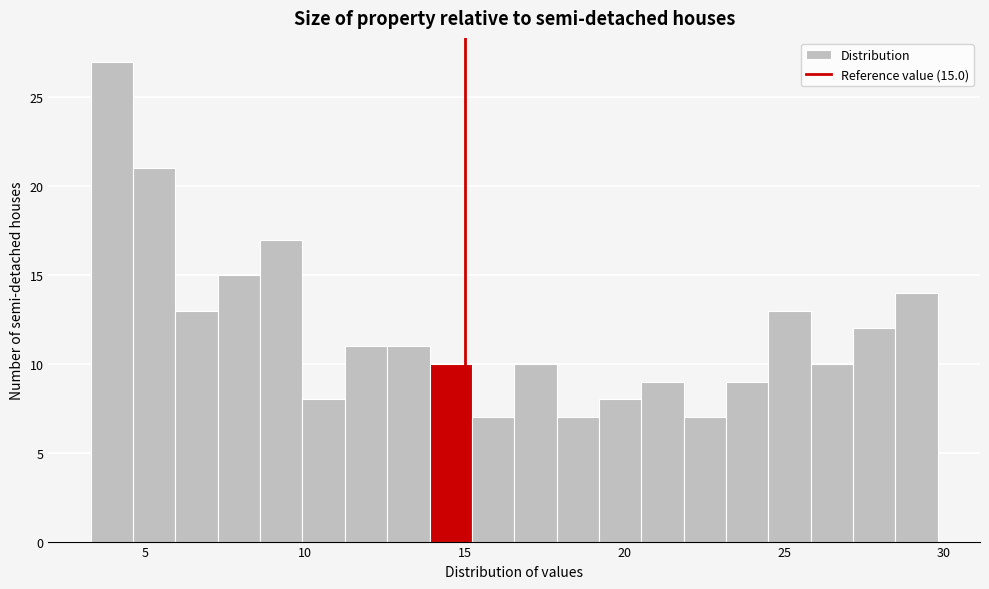

Read against the x-axis, roughly where is the centre of the tallest bar?

4.0